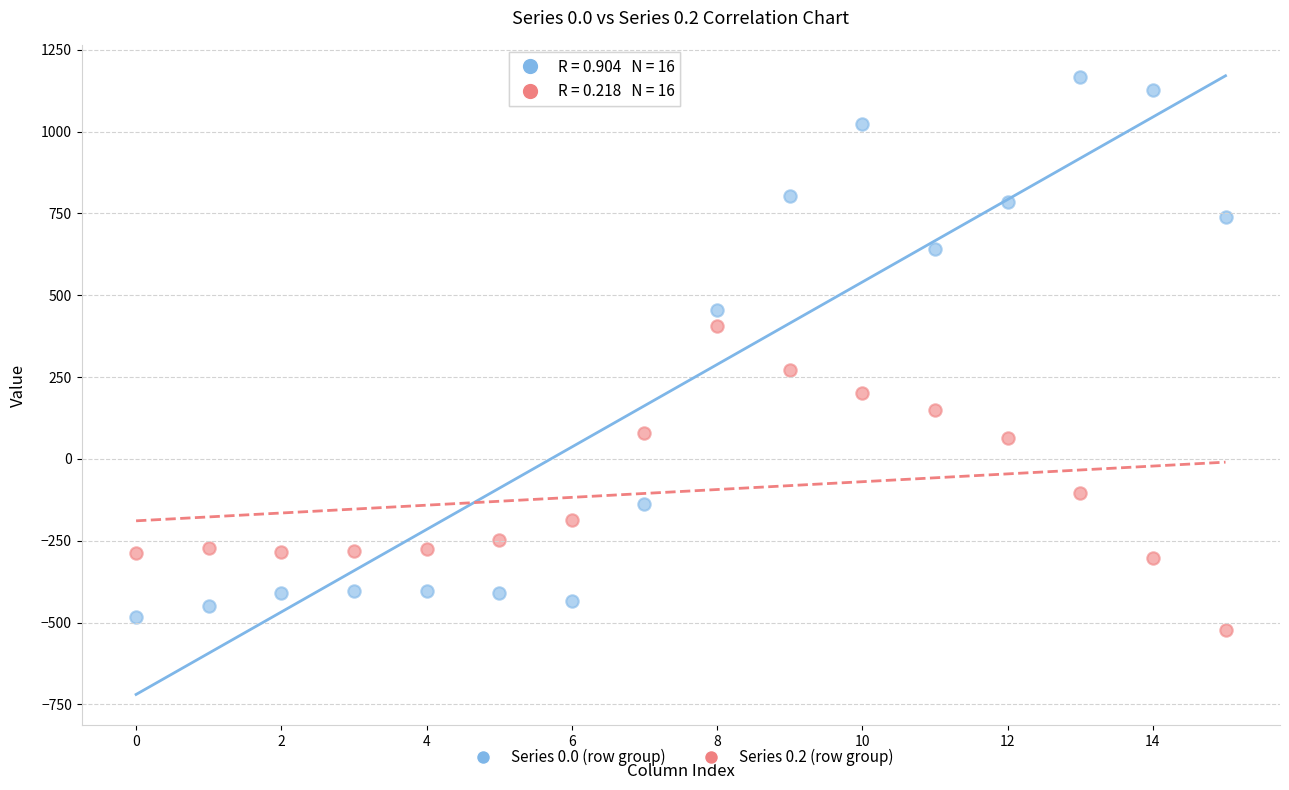

Across all series, what Y value is closest to 322?

271.1